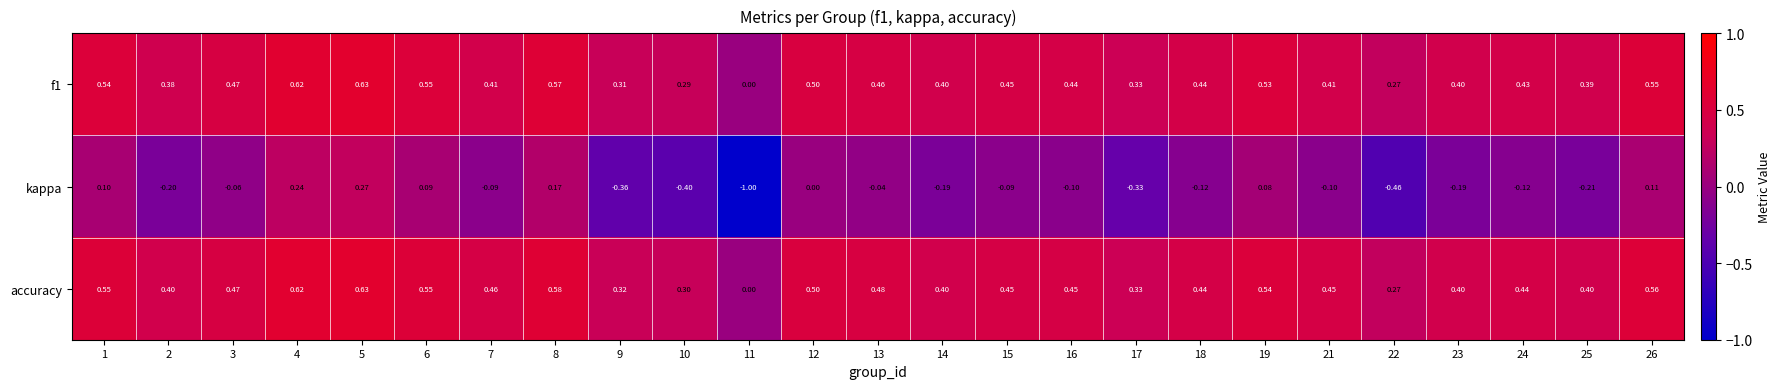

Rank the series at 9 from highest to lowest value.

accuracy, f1, kappa